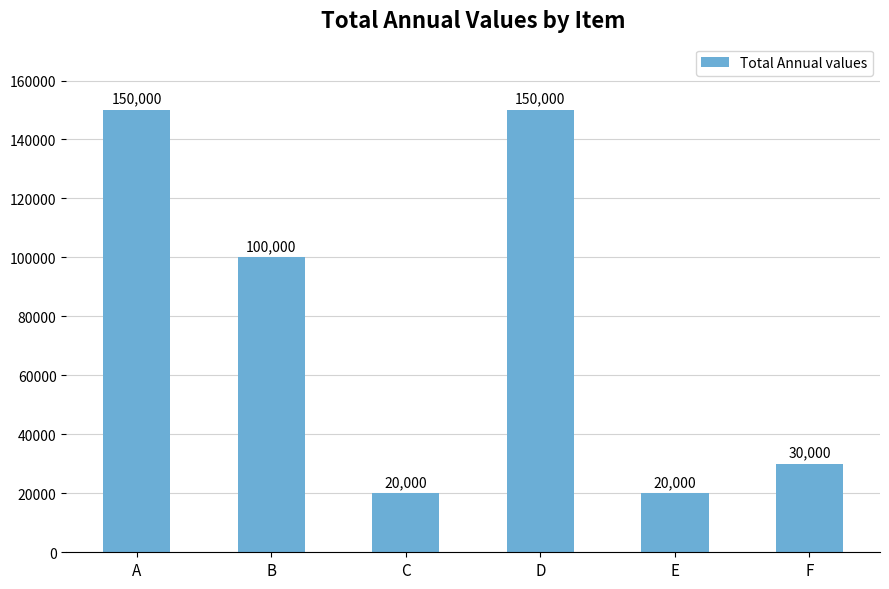

What is the ratio of the value at B to the value at A?

0.7